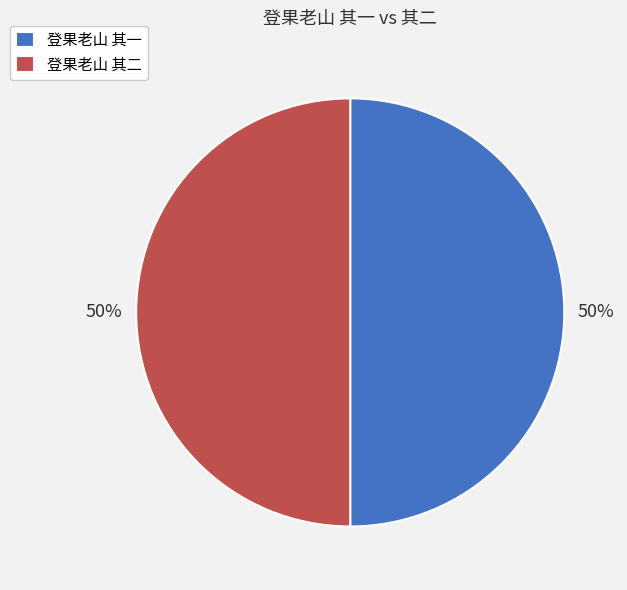

Approximately how many times larger is the value at 登果老山 其二 compared to 登果老山 其一?

1.0